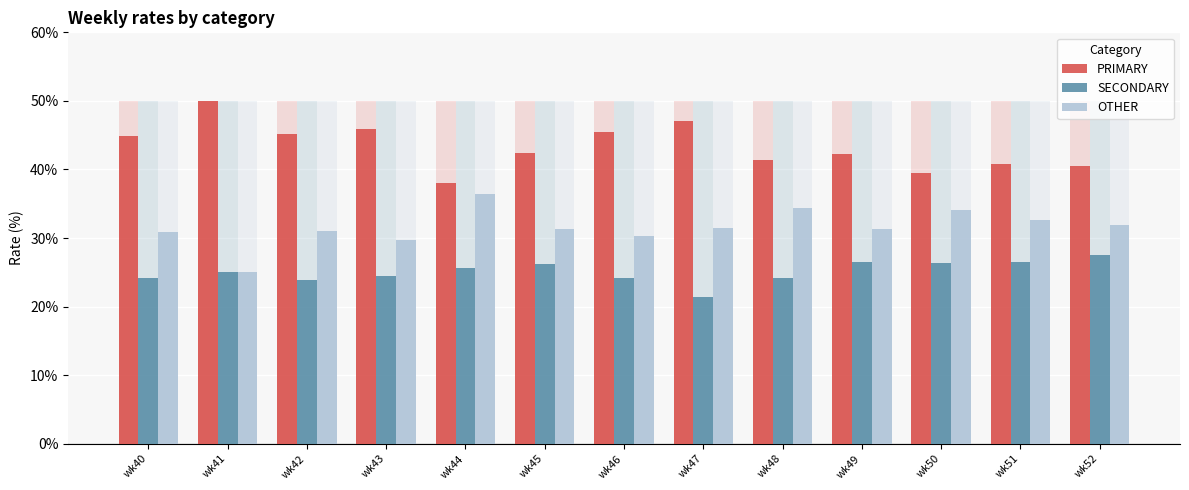

List the series in order of their peak value, lowest first.

SECONDARY, OTHER, PRIMARY